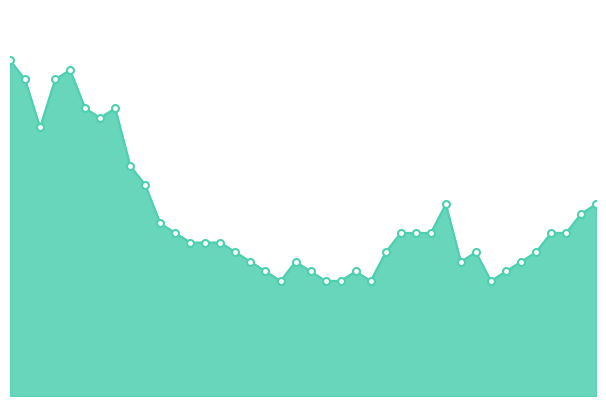

At which category does the data reach its first local peak?

2020-06-04